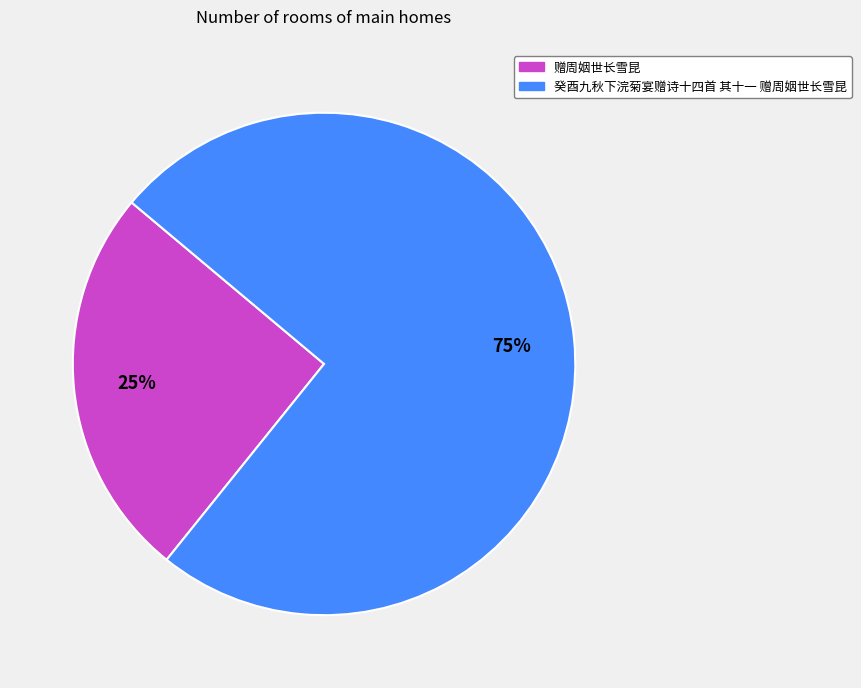

Does 癸酉九秋下浣菊宴赠诗十四首 其十一 赠周姻世长雪昆 represent more than half of the total?

Yes